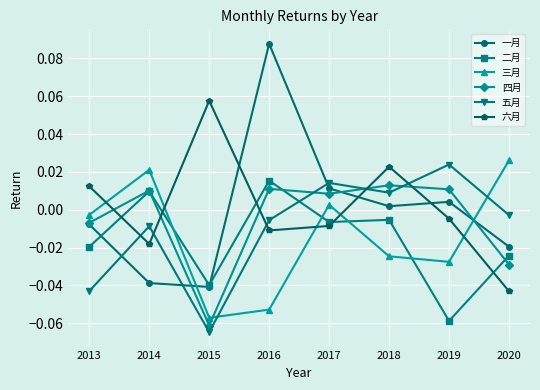

At how many categories does at least one series exceed 0?

8